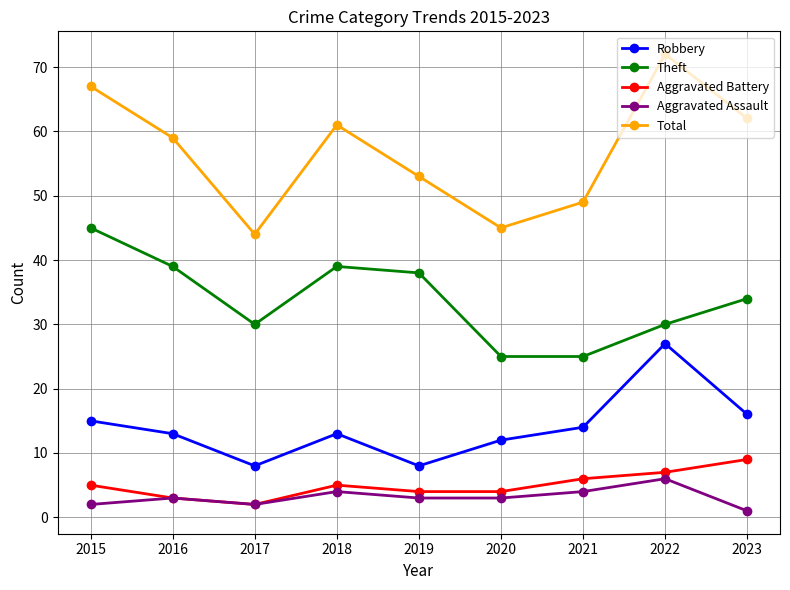

Which series has the widest spread of values?

Total